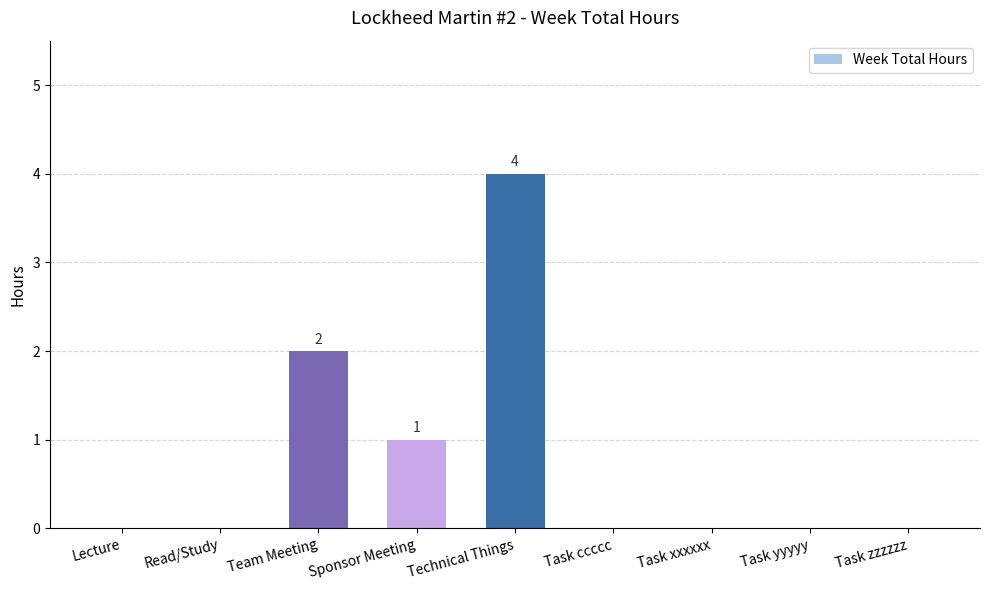

How many data points does each series have?

9